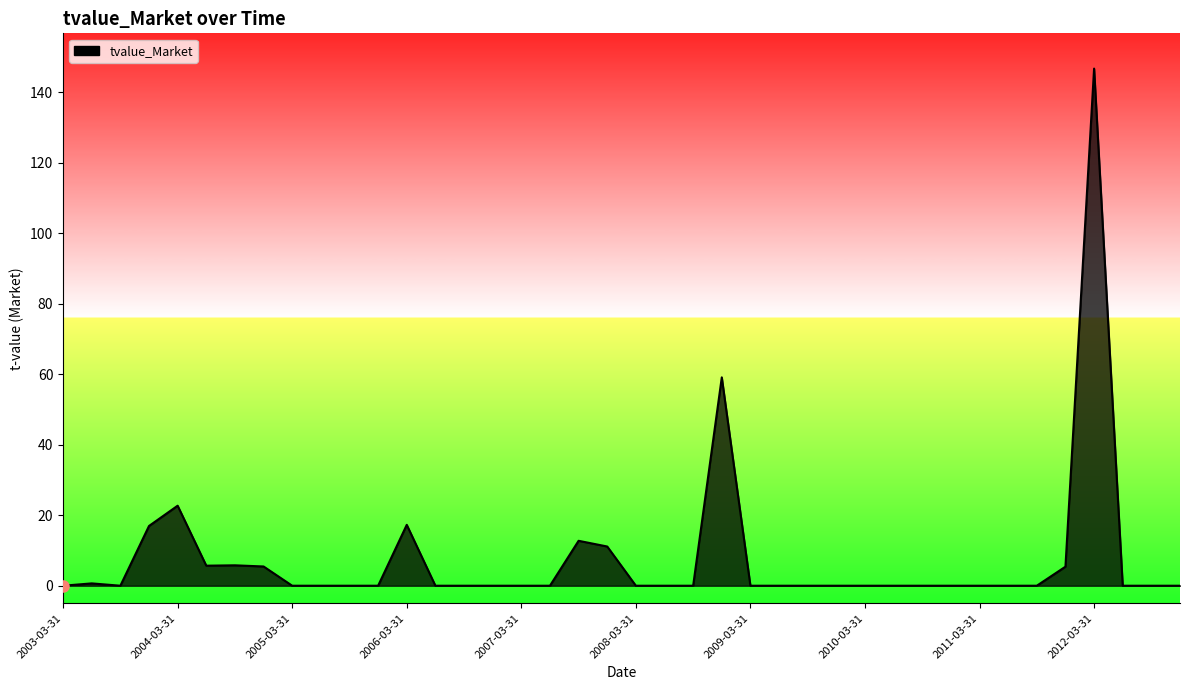

How many categories are shown in the chart?

40